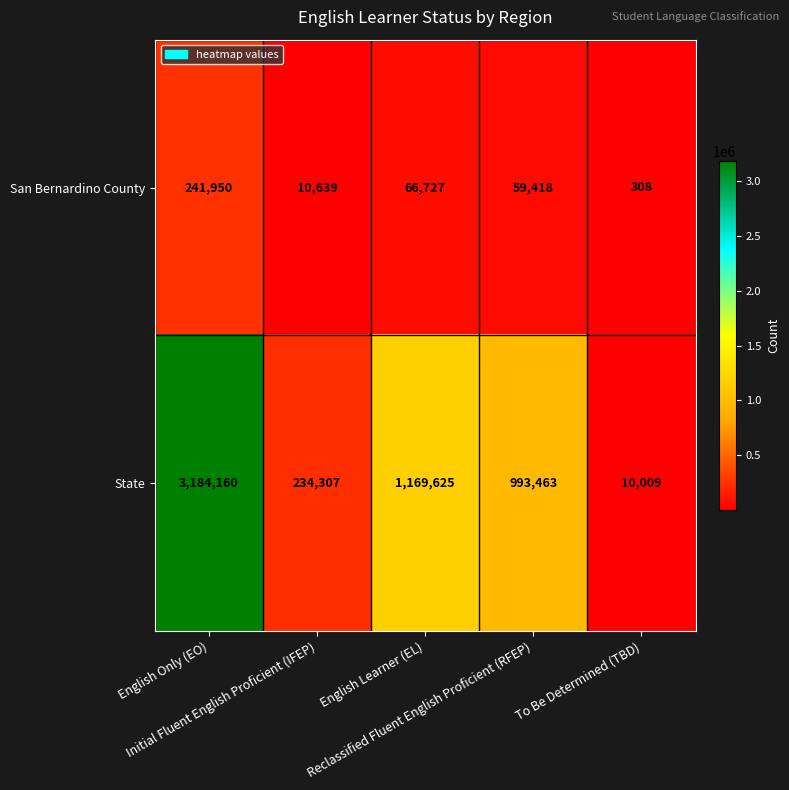

Which series has the largest total across all categories?

State